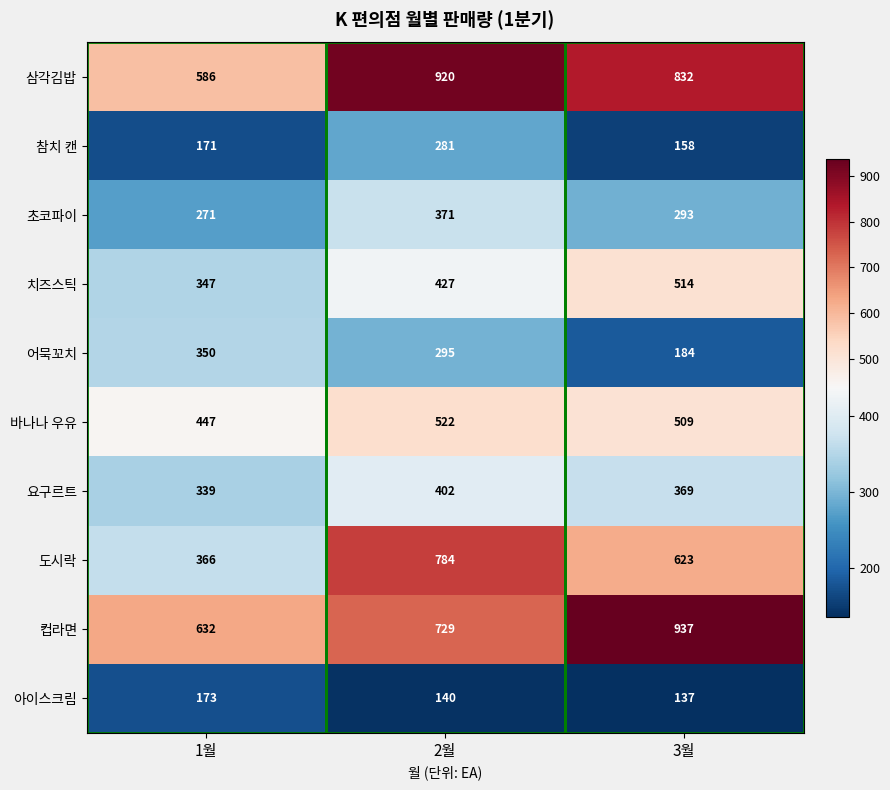

What is the difference between the maximum and minimum values in the 초코파이 series?

100